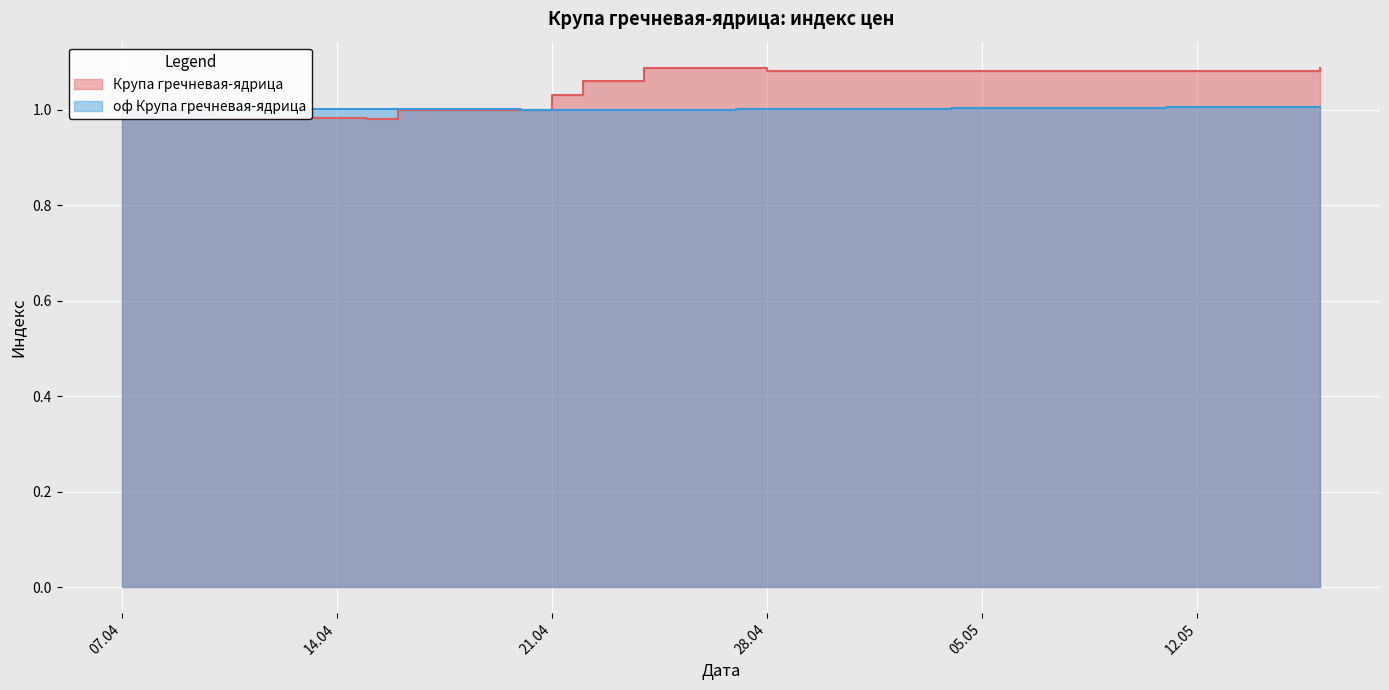

How many intersections are there between Крупа гречневая-ядрица and оф Крупа гречневая-ядрица?

1